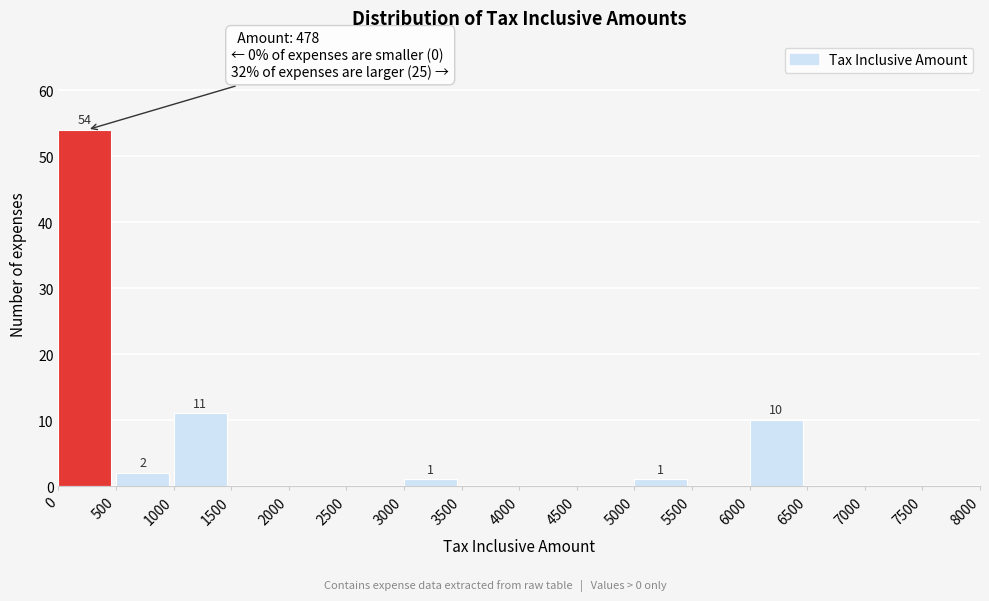

Over which range of the x-axis is the bar tallest?

0 to 500